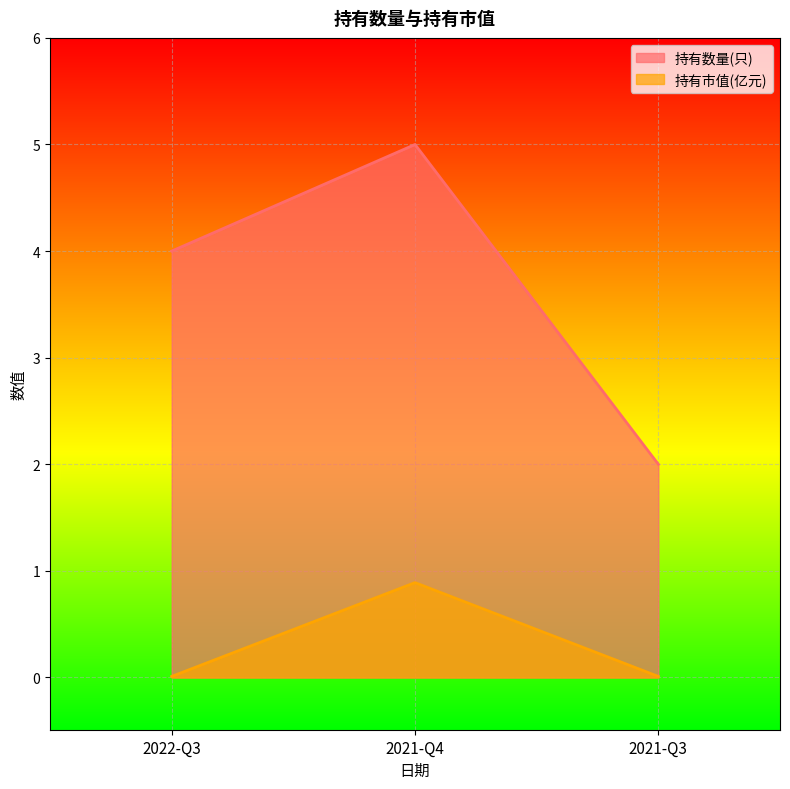

What is the label of the 2nd point from the left?

2021-Q4